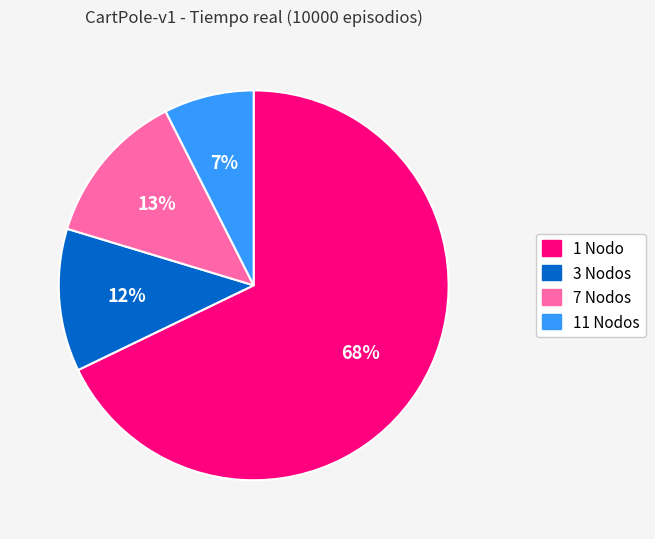

Which category has the biggest portion of the pie?

1 Nodo